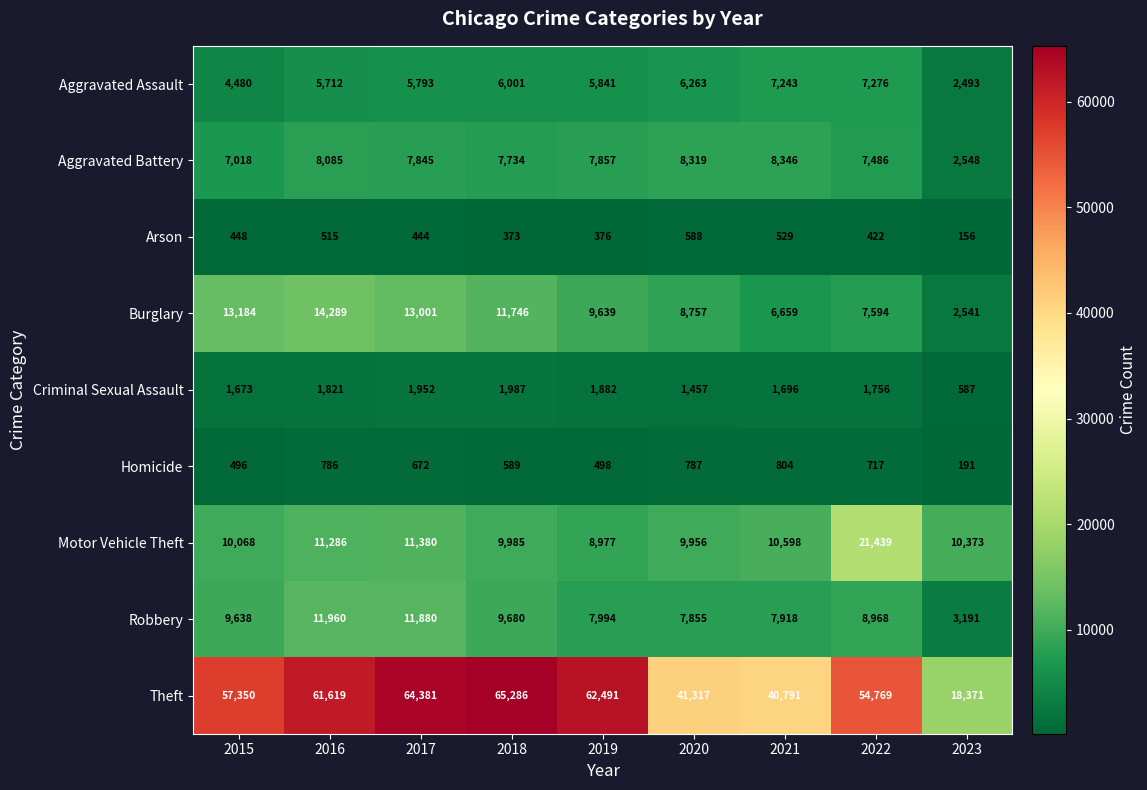

Which series changed the most between 2020 and 2023?

Theft